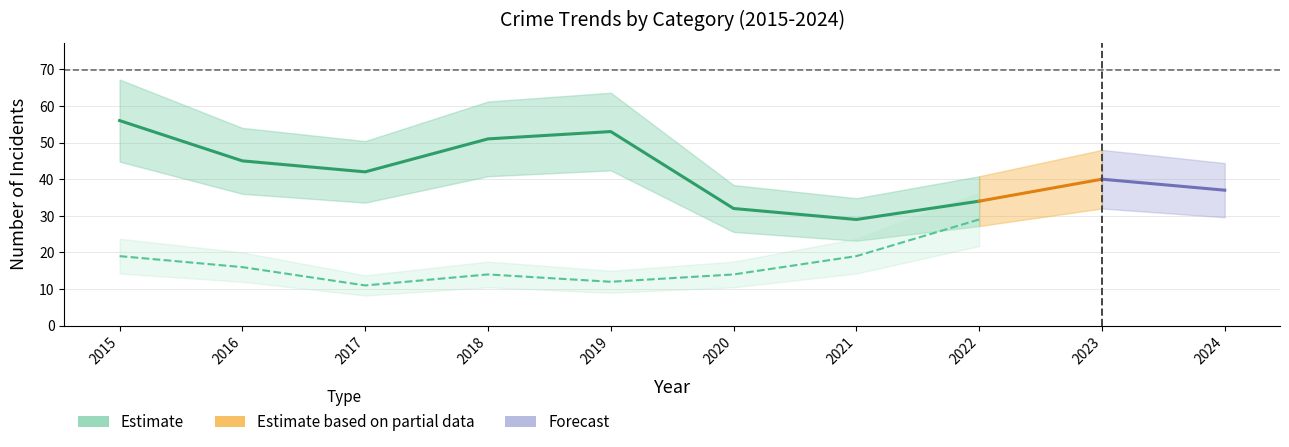

Which series has the largest range (max minus min)?

Theft